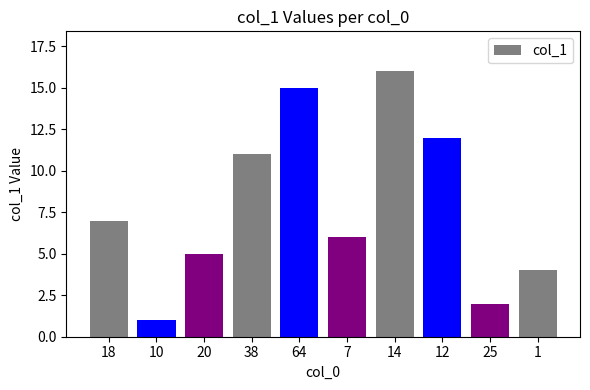

How many bars are there in total?

10